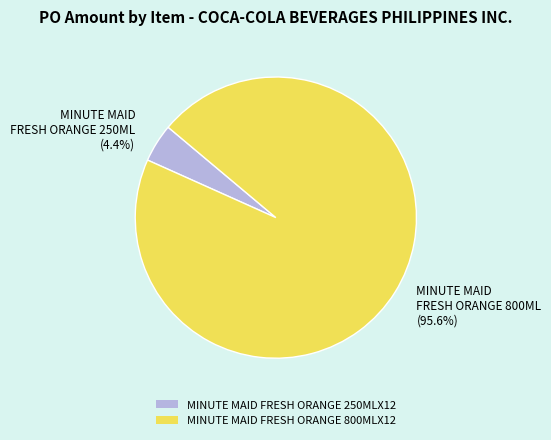

Do MINUTE MAID FRESH ORANGE 800MLX12 and MINUTE MAID FRESH ORANGE 250MLX12 together represent more than half of the pie?

Yes